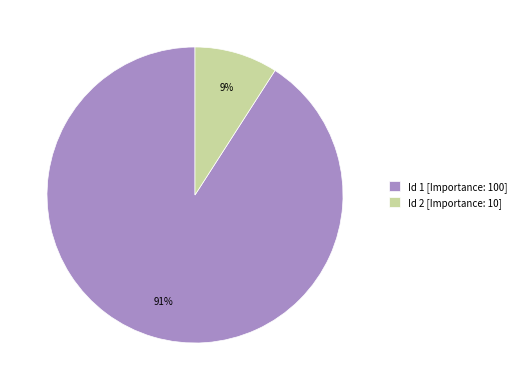

How many segments does this pie chart have?

2